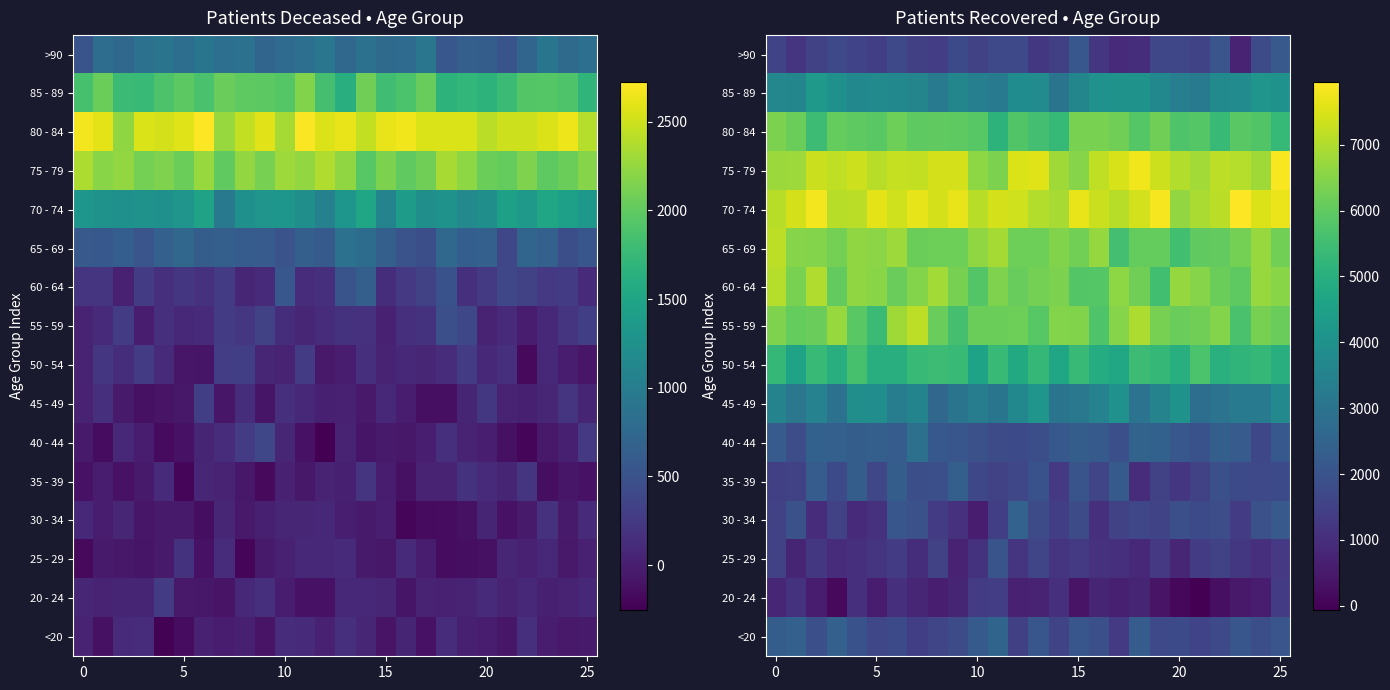

At which category does the chart reach its minimum across all series?

21